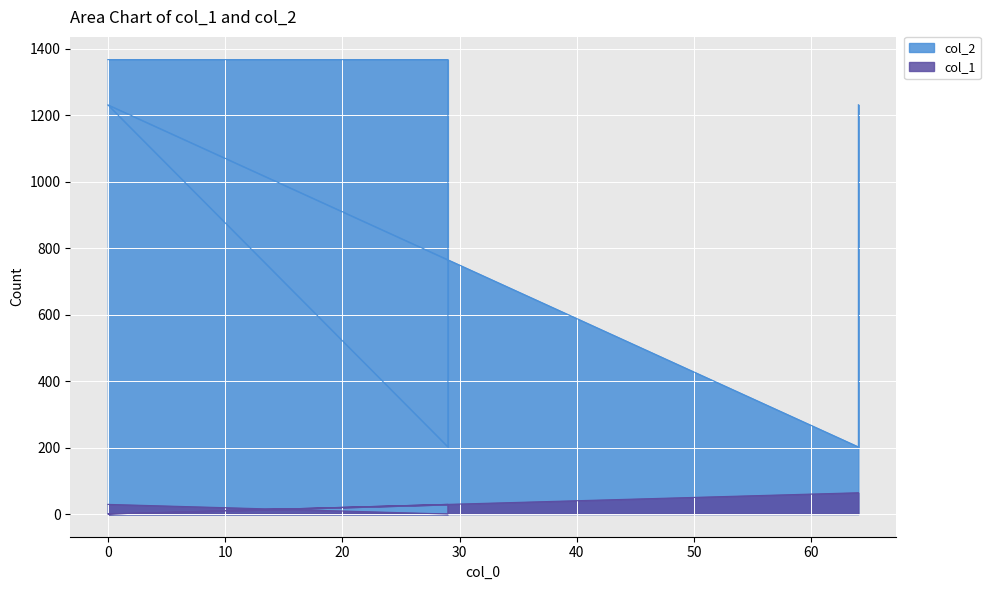

True or false: col_1 and col_2 intersect in this chart.

False